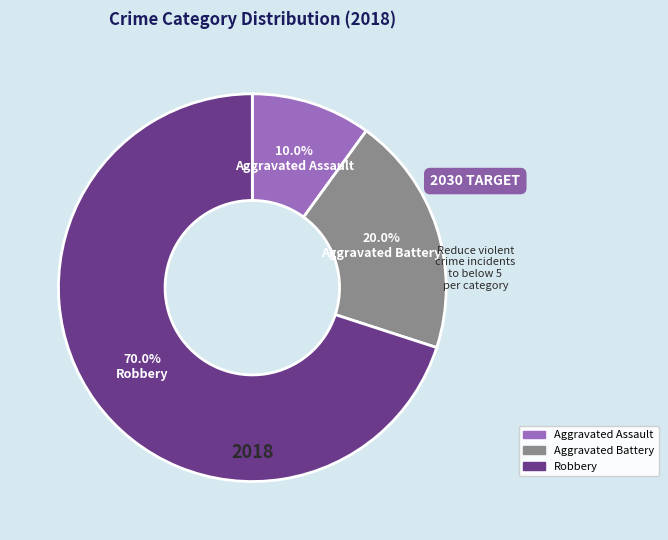

Combined, do Aggravated Battery and Aggravated Assault account for over 50%?

No